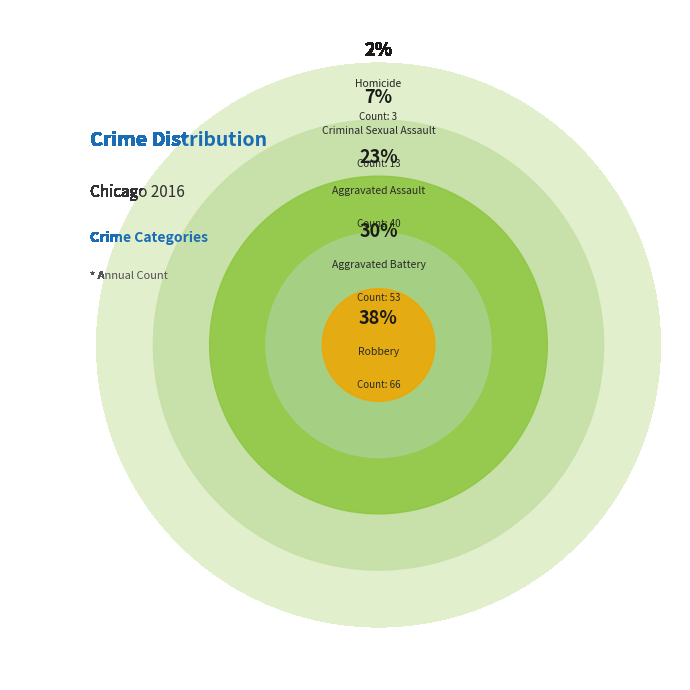

True or false: Criminal Sexual Assault accounts for 16% of the total.

False